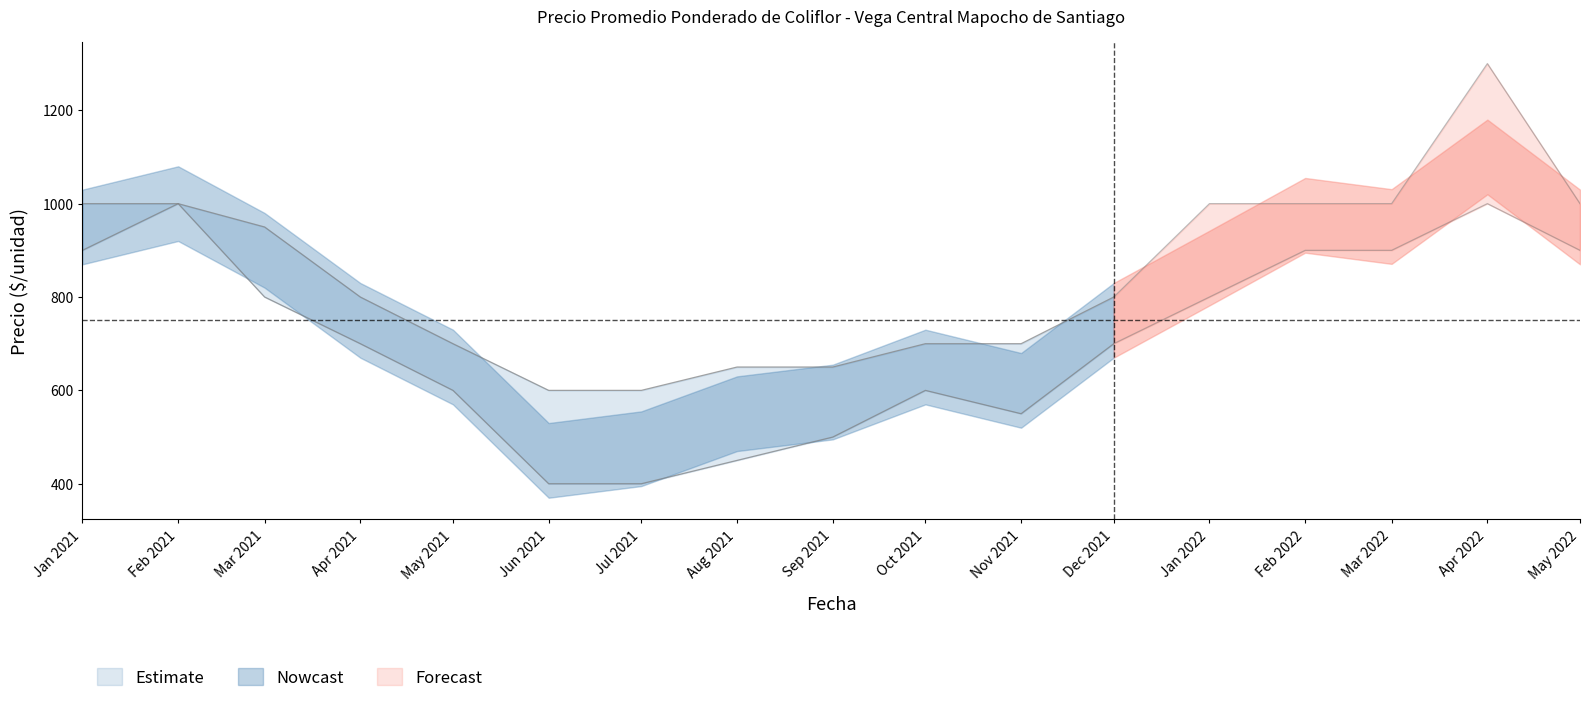

What is the value of the Precio maximo point at the 14th from the left?

1000